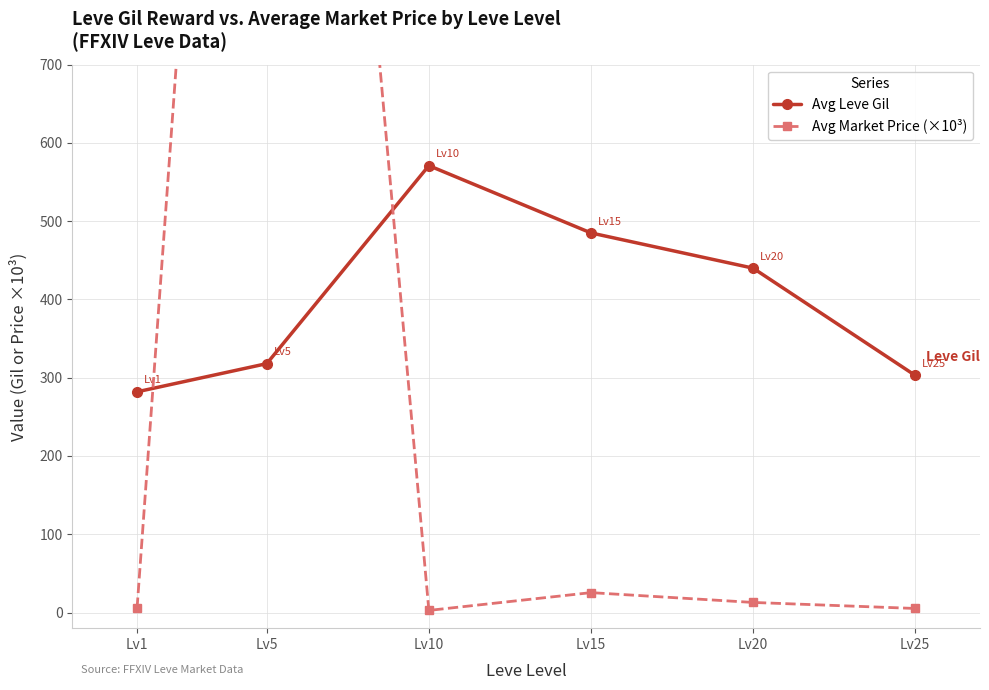

Reading right to left, transcribe all the data shown in this chart.

Avg Leve Gil: 303.0	440.0	485.0	571.0	318.0	282.0
Avg Market Price (×10³): 5.2	12.9	25.4	2.7	2303.1	6.1